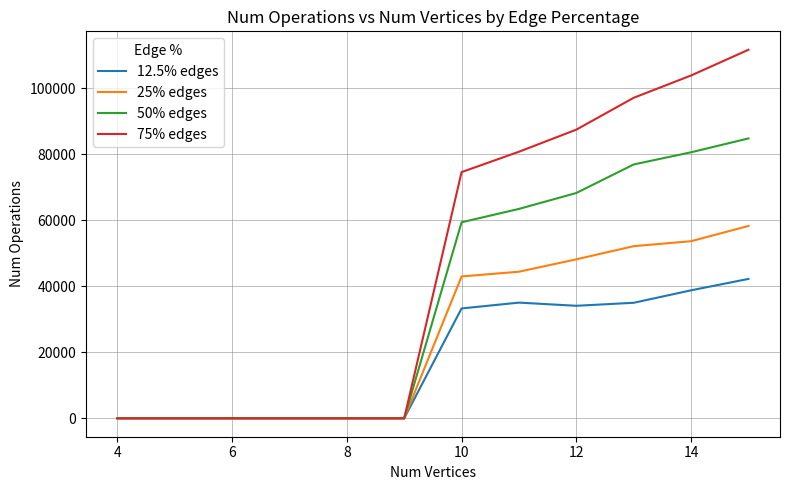

List the series in order of their peak value, lowest first.

12.5% edges, 25% edges, 50% edges, 75% edges